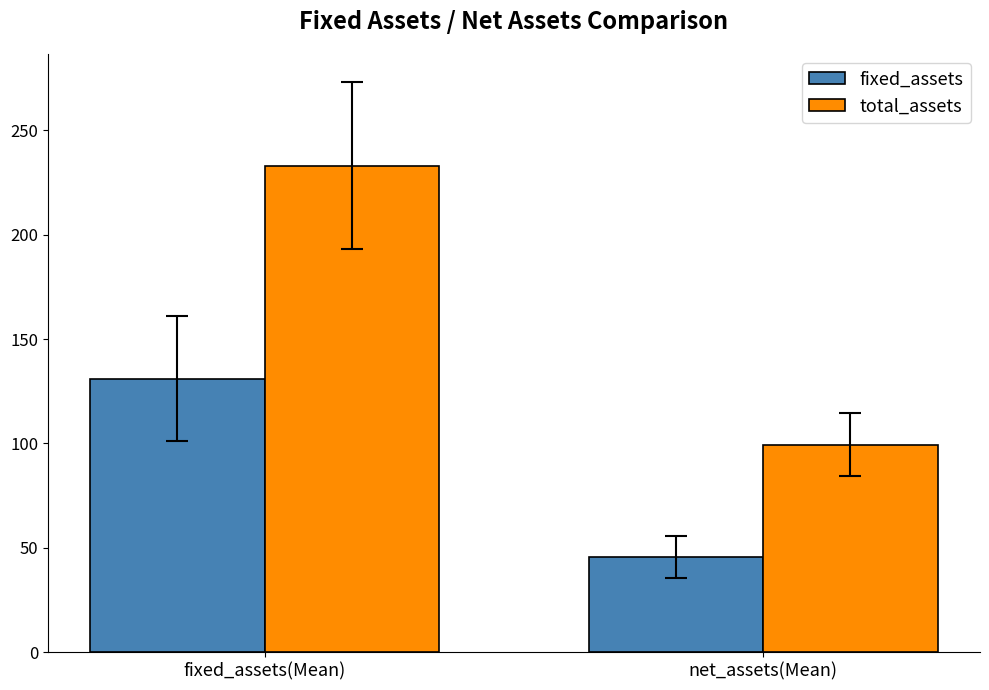

What is the spread (max minus min) of values at fixed_assets(Mean)?

102.0